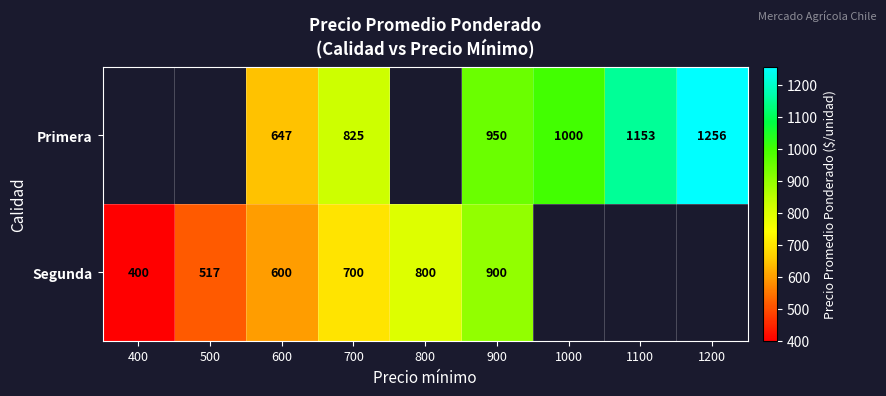

Rank the series at 900 from highest to lowest value.

Primera, Segunda